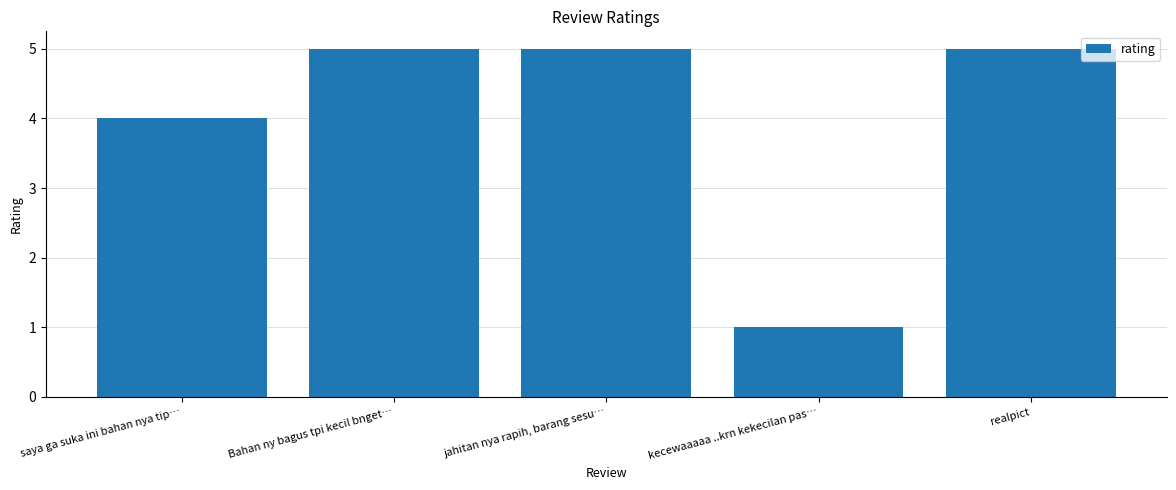

Between kecewaaaaa ..krn kekecilan pas… and jahitan nya rapih, barang sesu…, which is larger?

jahitan nya rapih, barang sesu…